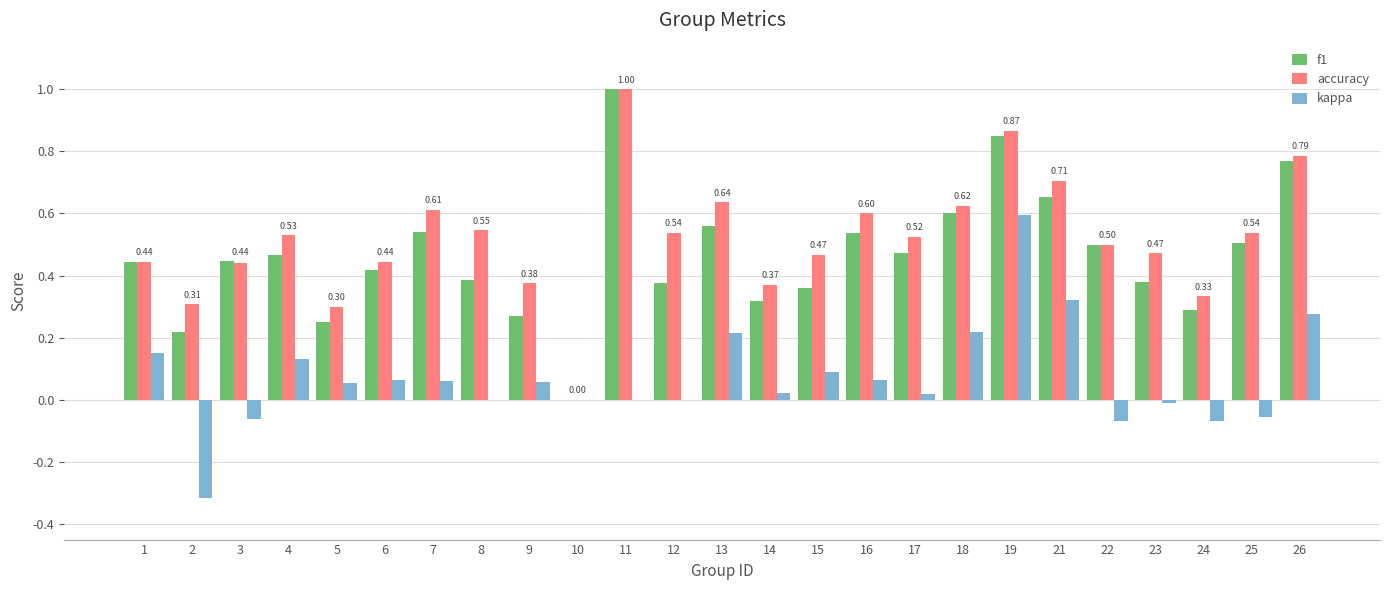

How many data points in accuracy are above 0?

24